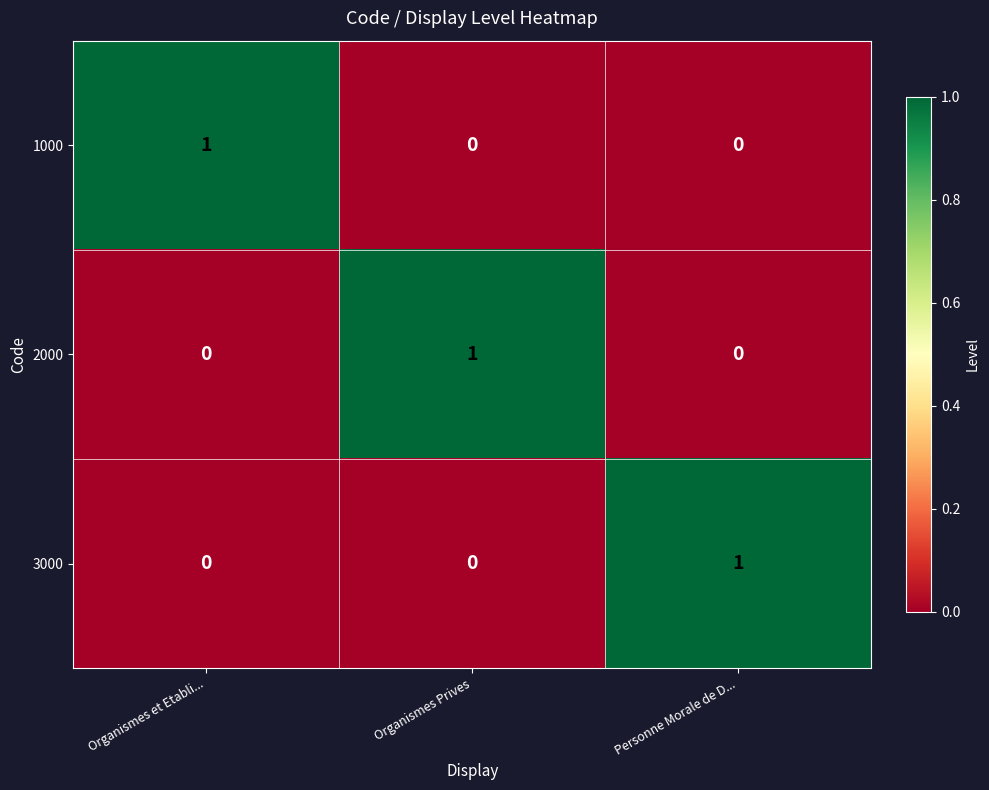

Count the 3000 values in the range 0 to 1.

3